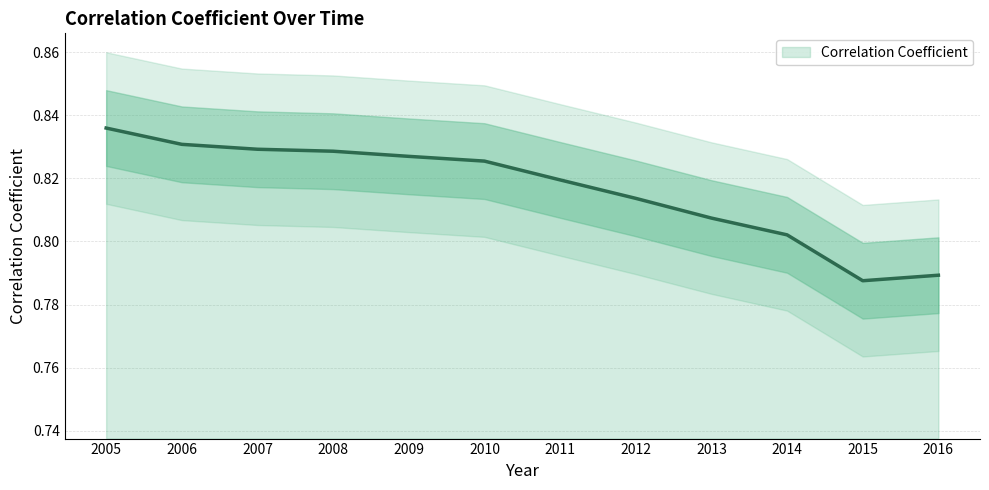

What is the average value?

0.8